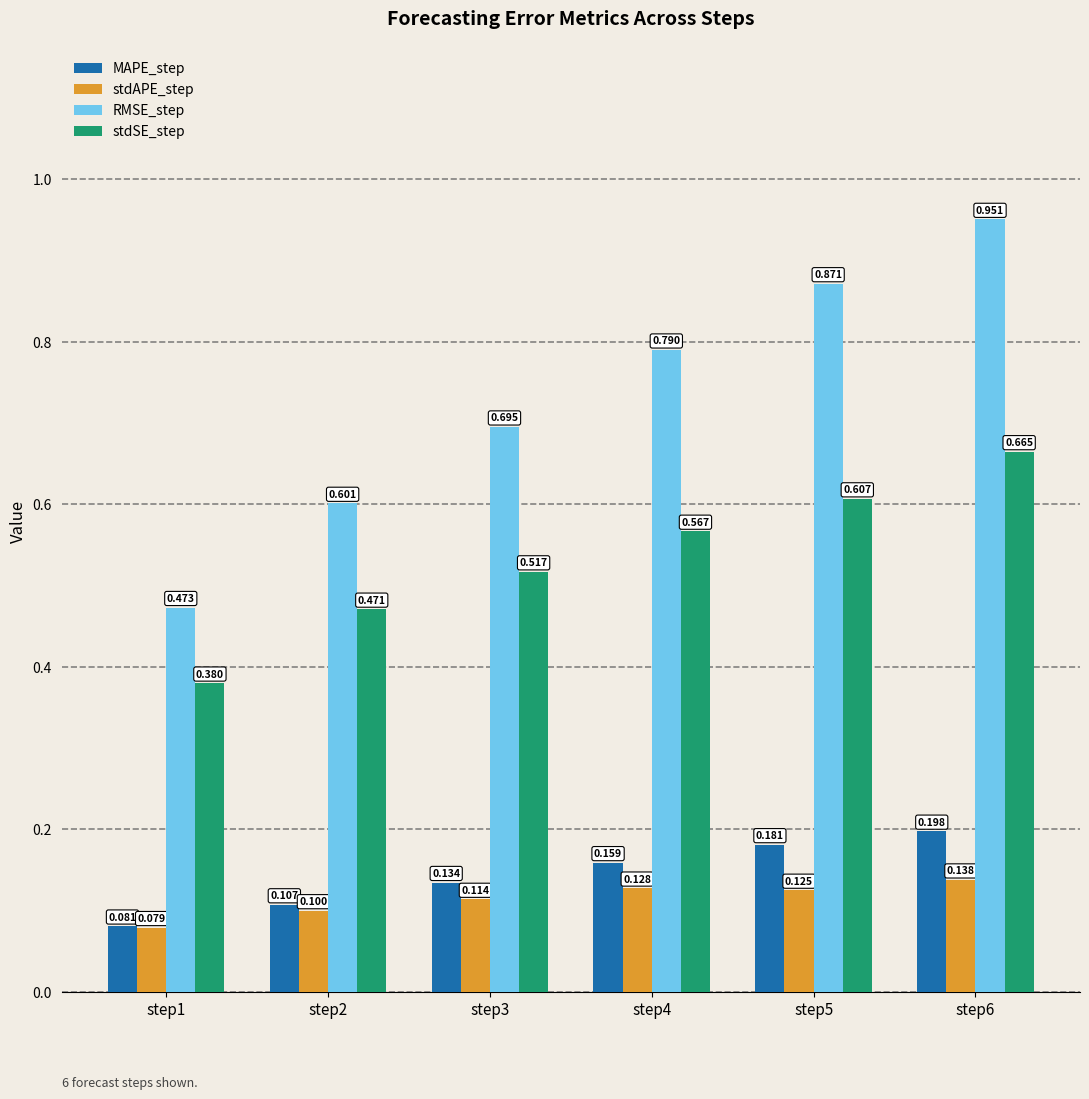

What is the average value of the MAPE_step series?

0.1